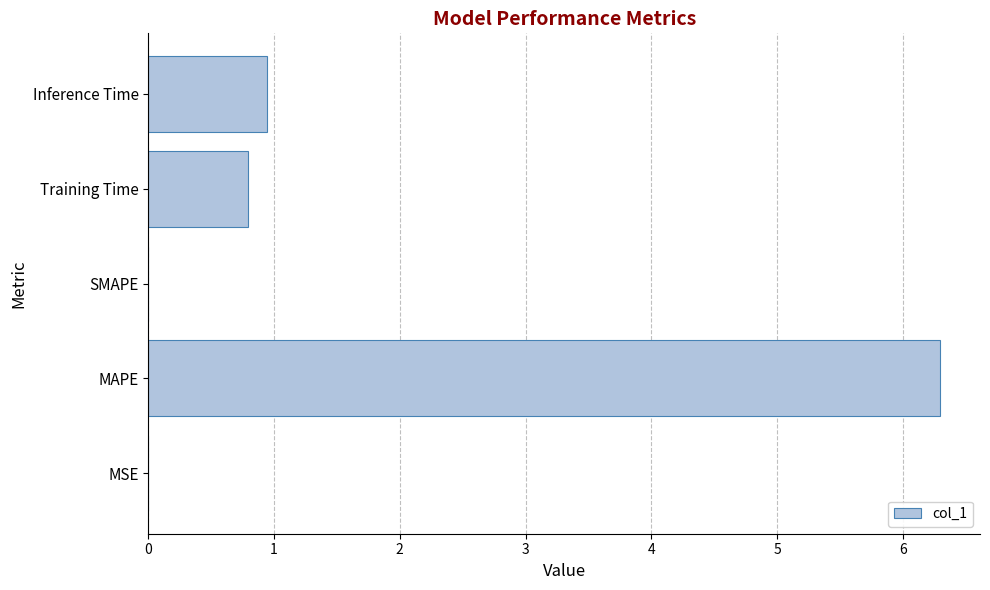

The chart shows a value of 0.5 at Training Time. True or false?

False